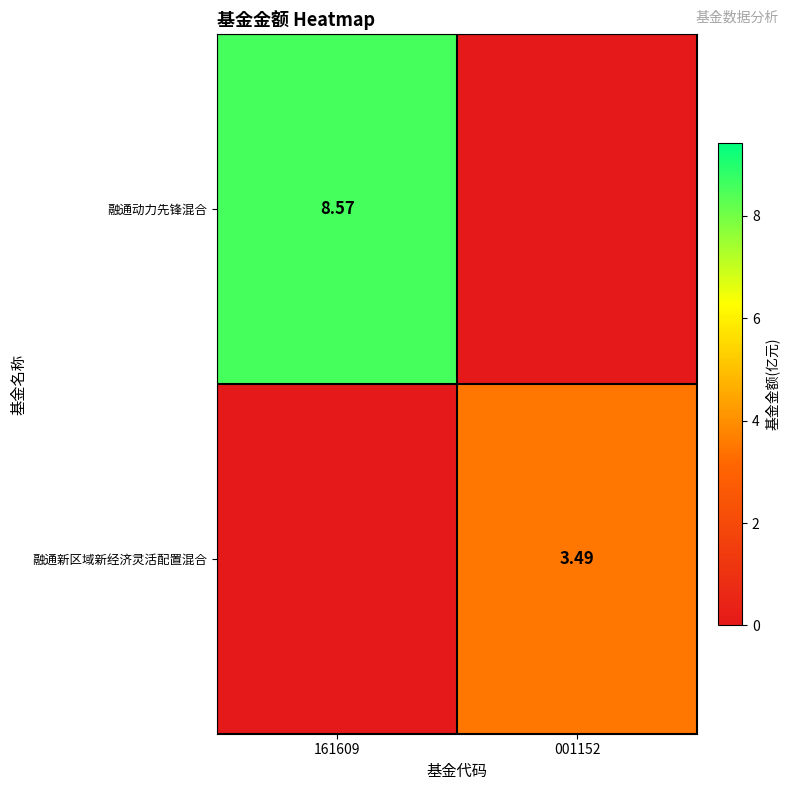

What is the total value across all series at 001152?

3.5